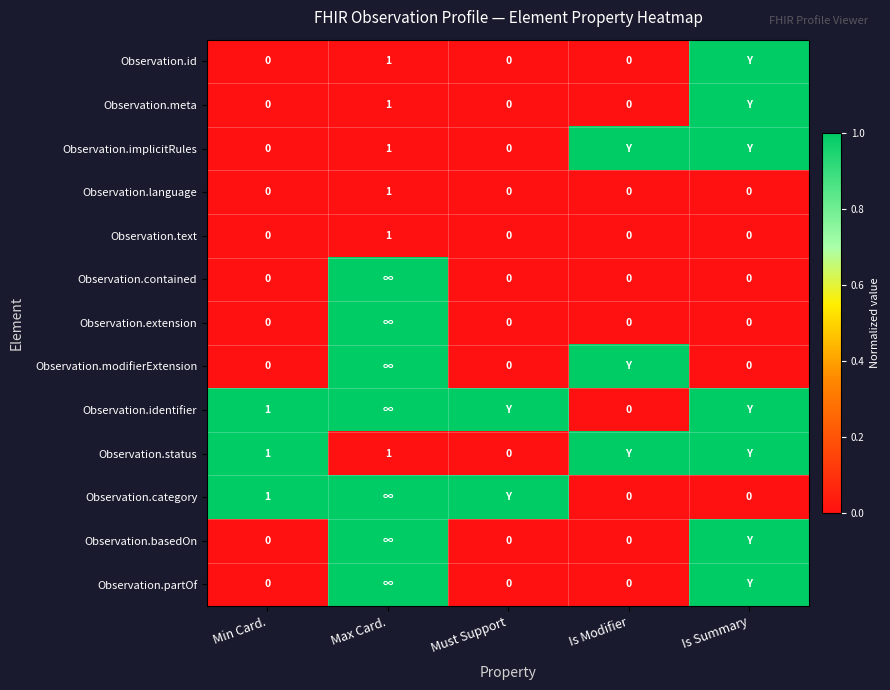

True or false: Observation.status has a value of 1 at Max Card..

True